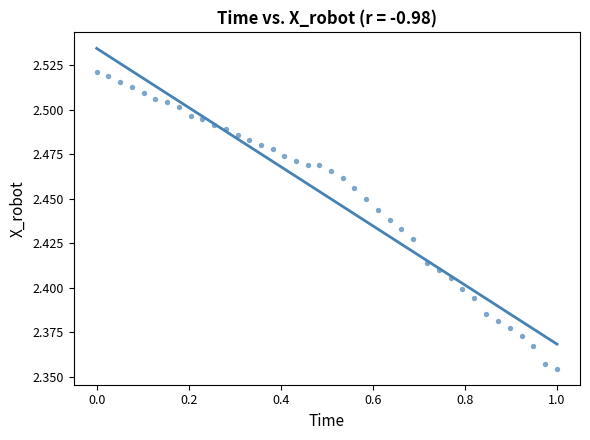

What is the range of X values (max minus min)?

1.0